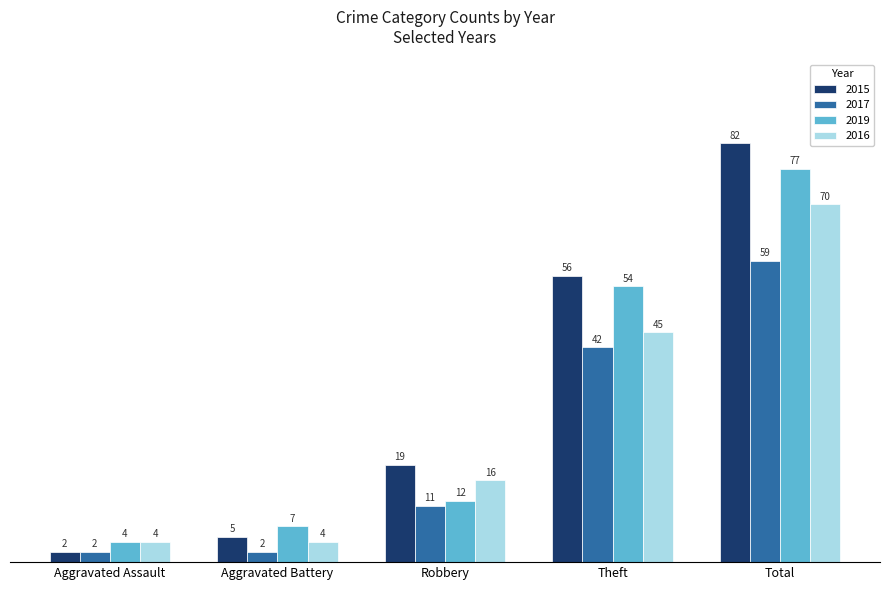

What is the sum of all 2016 values?

139